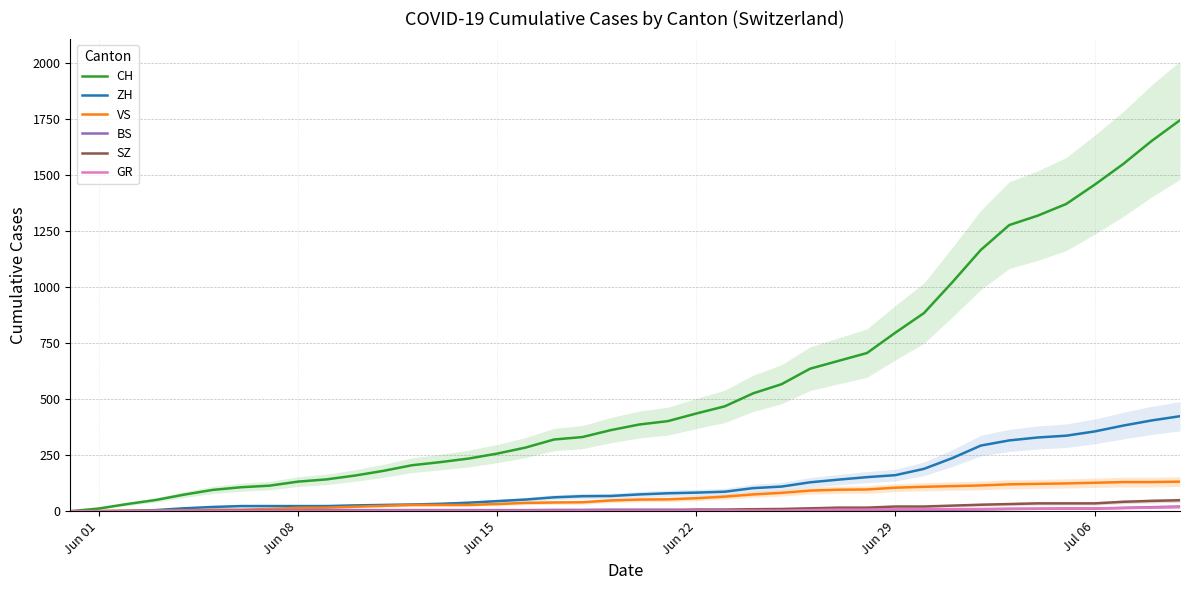

Which series has the widest spread of values?

CH